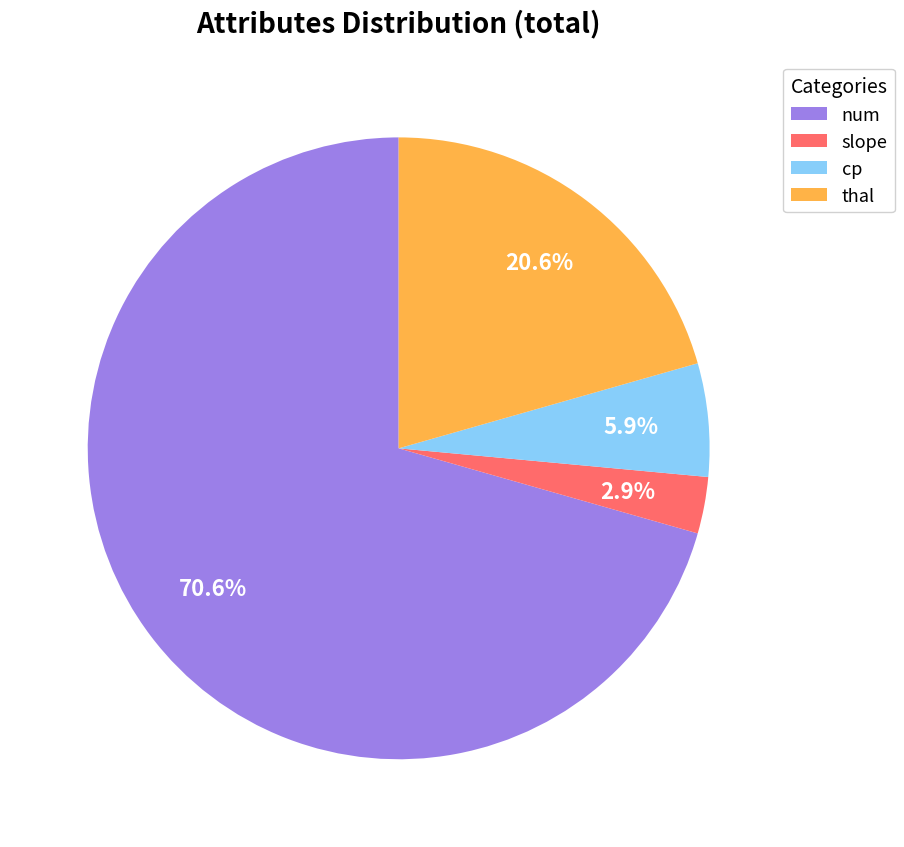

Does any single category account for the majority?

Yes